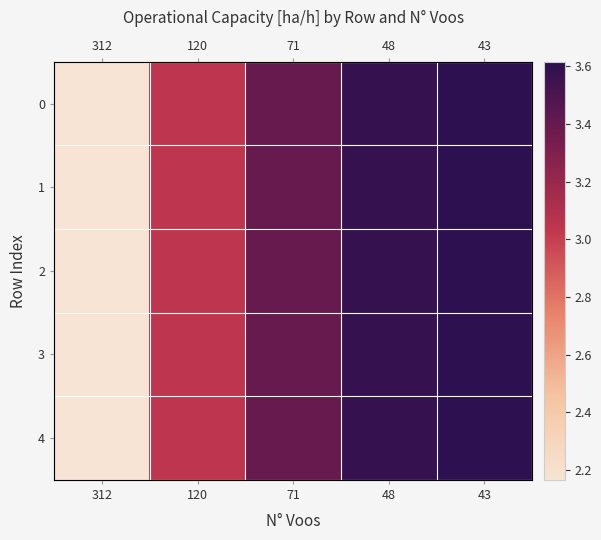

Which category has the lowest value across all series?

312